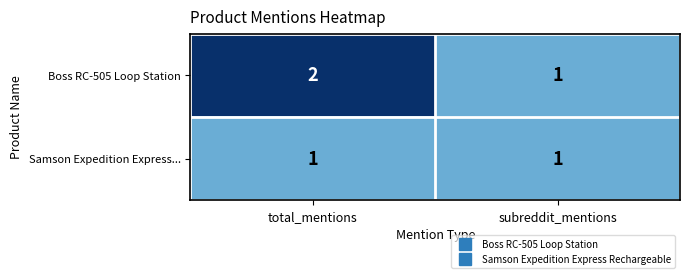

List the series in order of their overall mean, lowest first.

Samson Expedition Express..., Boss RC-505 Loop Station